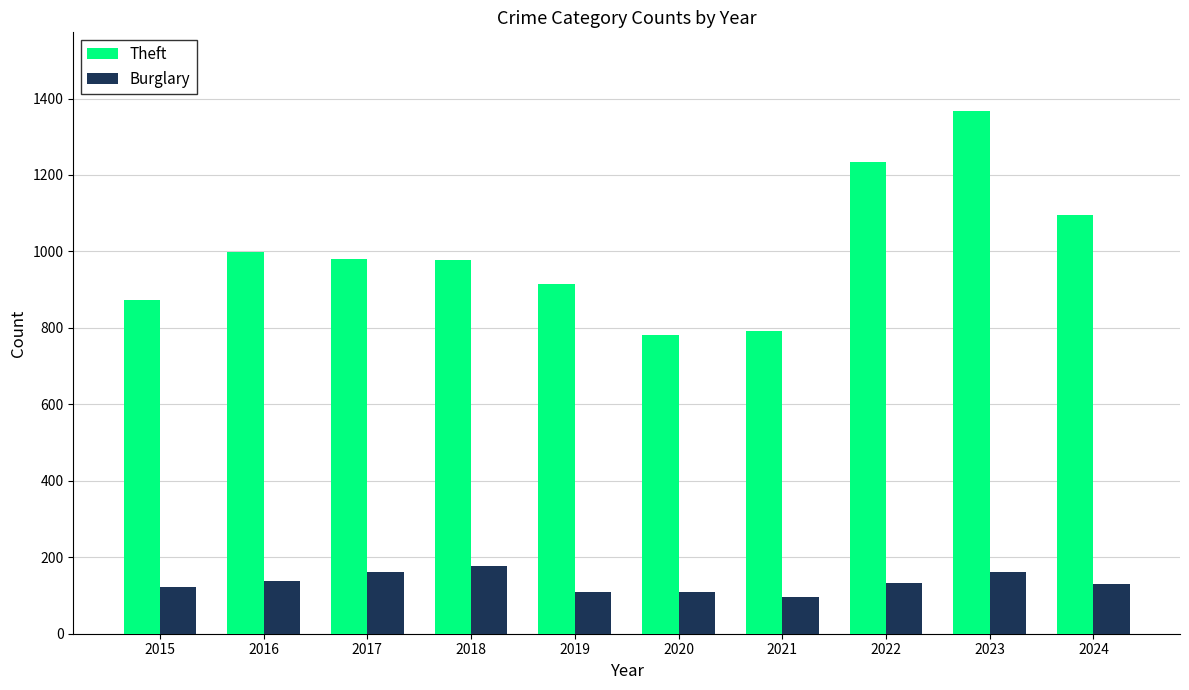

What are all the series names shown in the legend?

Theft, Burglary